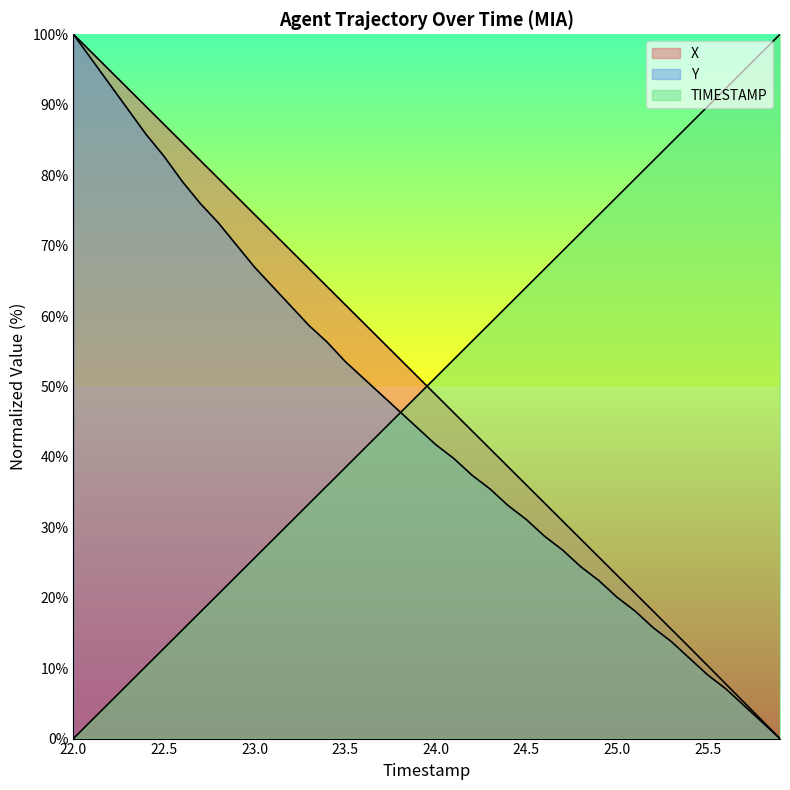

What is the label of the 38th point from the left?

25.7